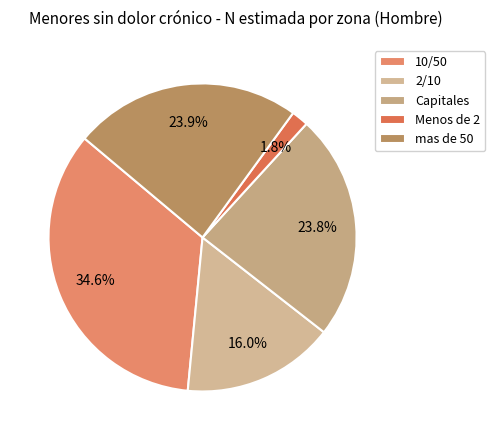

What is the largest slice in the pie chart?

10/50